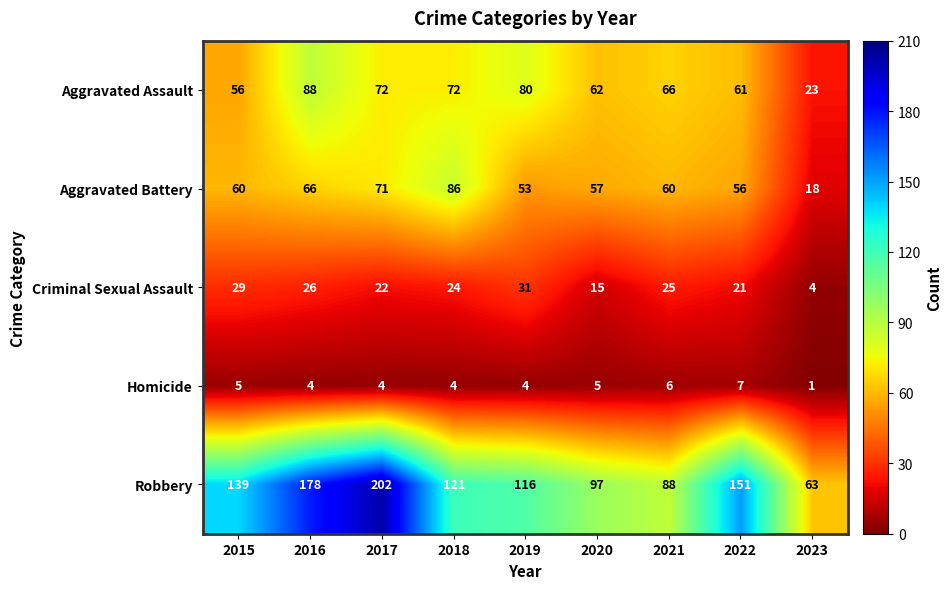

How many data points does each series have?

9